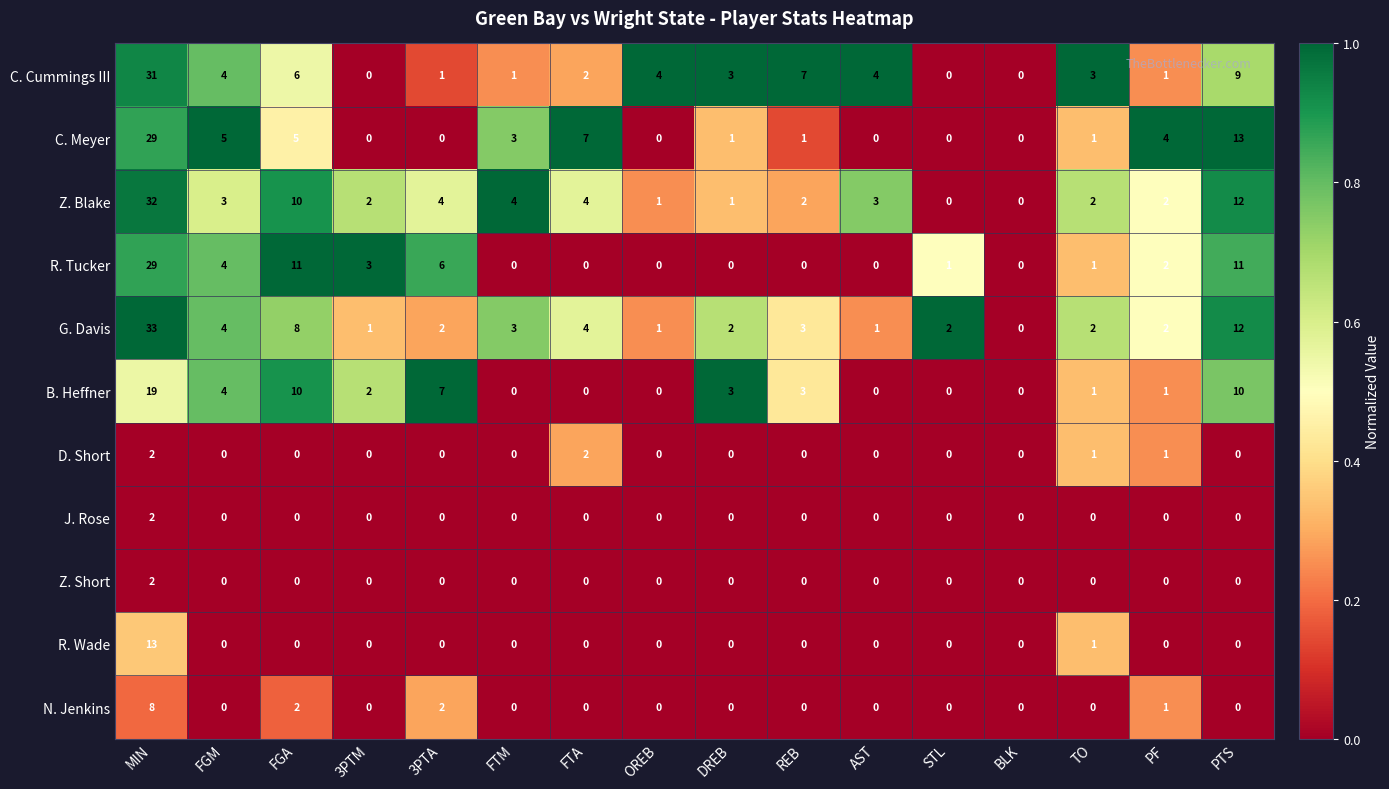

The value of C. Meyer at PF is 6. True or false?

False